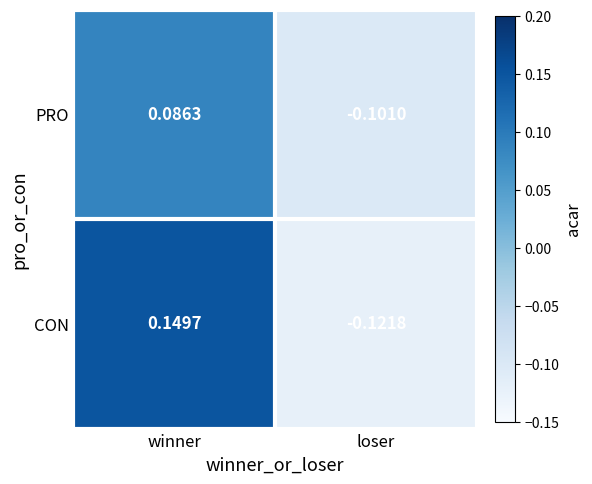

Which category has the highest value across all series?

winner